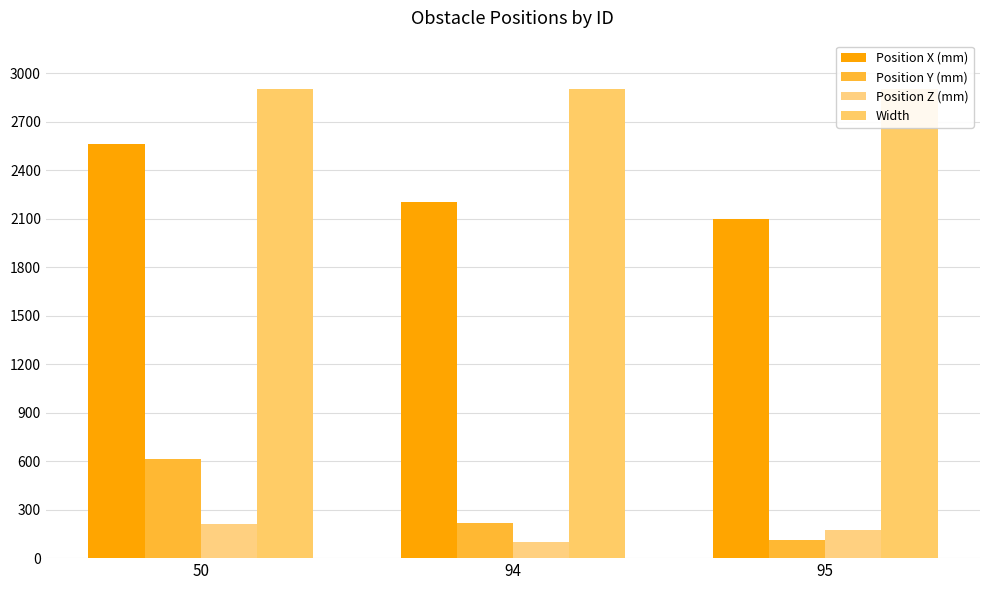

True or false: Position Z (mm) has a value of 296 at 95.

False